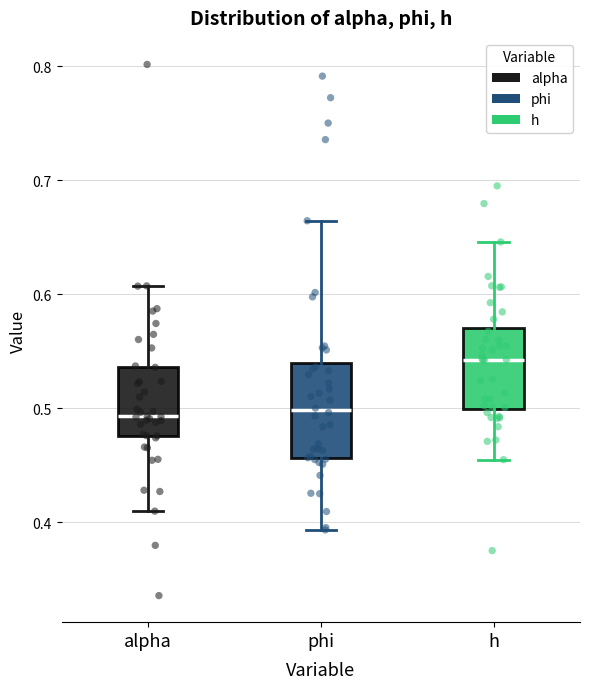

Reading left to right, transcribe this box plot: for each box, give where its median line is, the range the box spans, and where its two whiskers end, as read against the y-axis. The values are not printed on the chart, so give them approximately, as read against the axis.

alpha: median 0.49, box 0.48 to 0.54, whiskers 0.41 to 0.61
phi: median 0.50, box 0.46 to 0.54, whiskers 0.39 to 0.66
h: median 0.54, box 0.50 to 0.57, whiskers 0.45 to 0.65